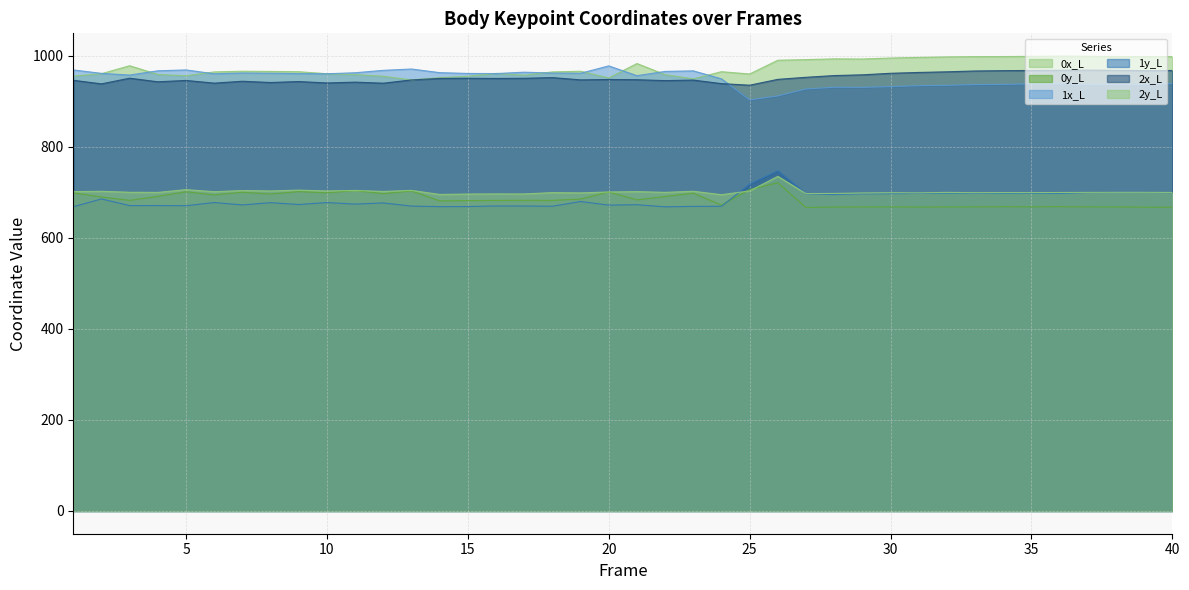

What is the difference between the maximum and minimum values in the 0x_L series?

52.3